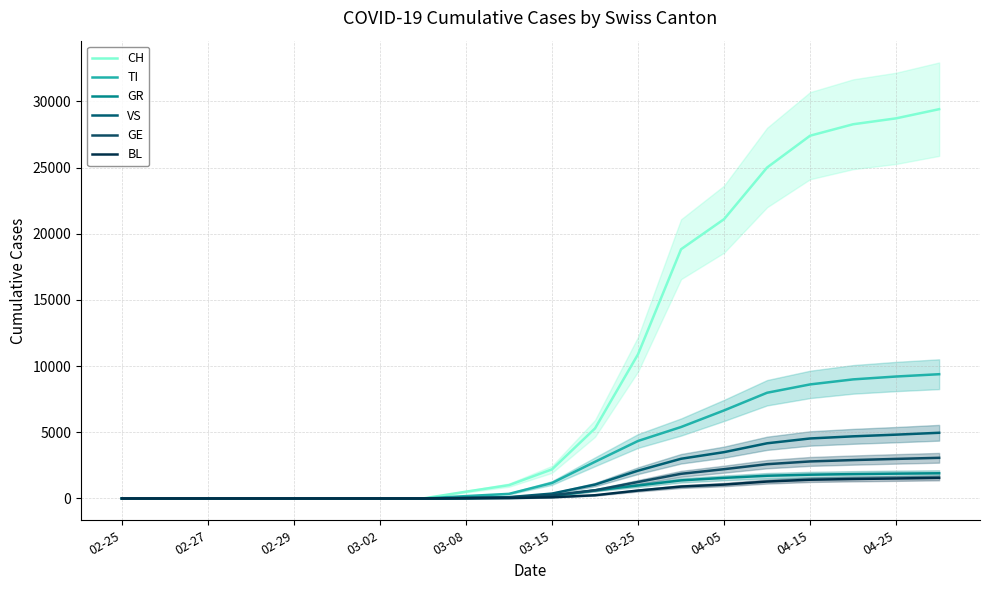

The value of TI at 03-25 is 2694. True or false?

False